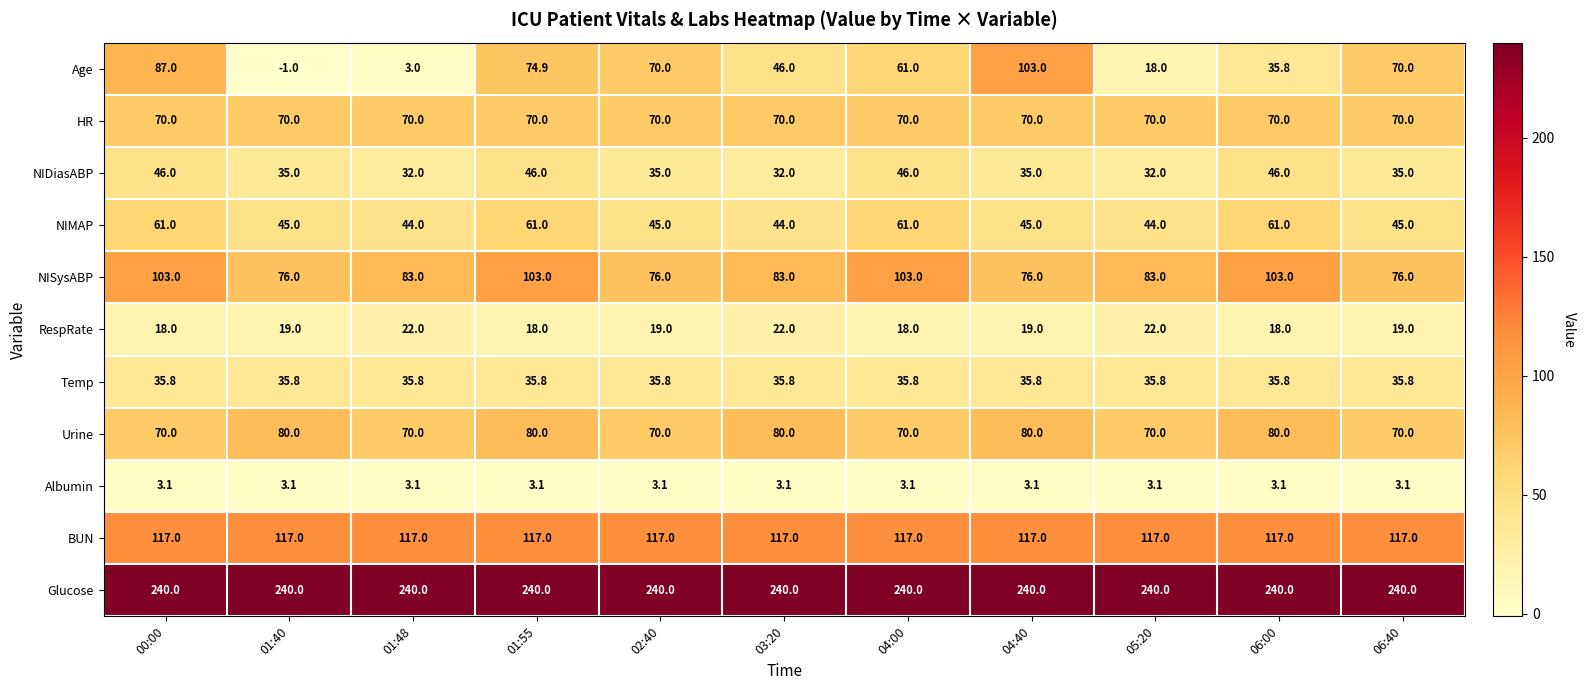

What is the sum of all NIDiasABP values?

420.0